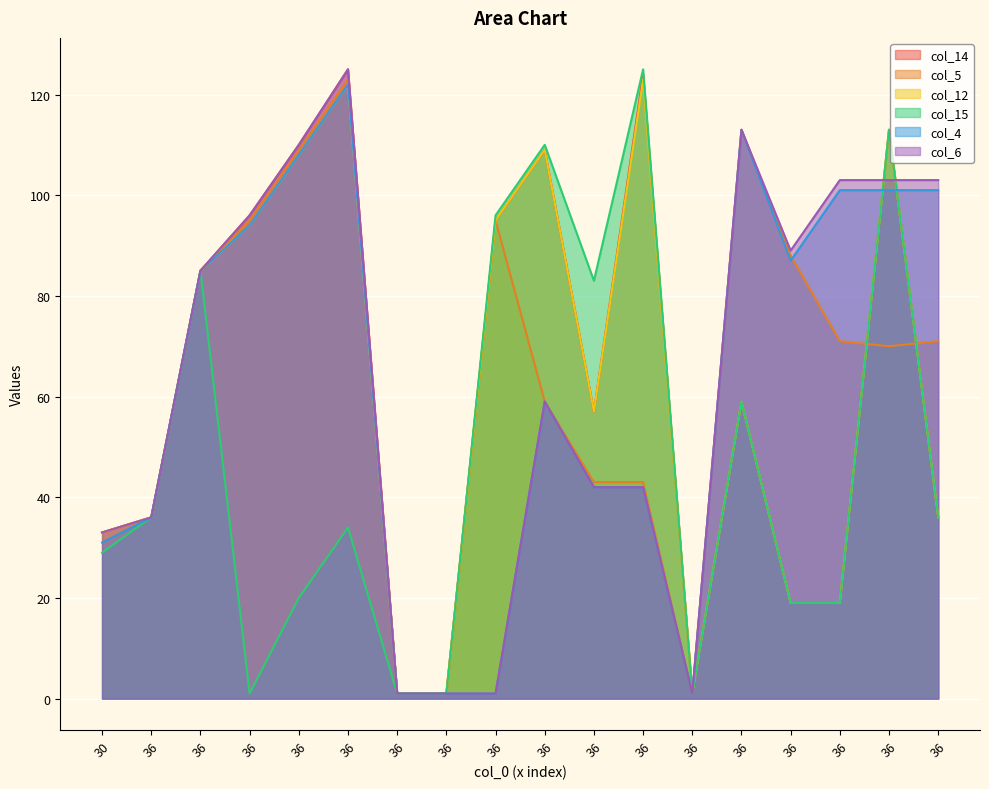

Reading left to right, list all the values displayed in this chart.

col_14: 33	36	85	96	110	125	1	1	95	109	57	124	1	59	19	19	113	36
col_5: 33	36	85	95	109	123	1	1	95	59	43	43	1	113	88	71	70	71
col_12: 33	36	85	94	108	122	1	1	95	109	57	123	1	59	19	19	113	36
col_15: 29	36	85	1	20	34	1	1	96	110	83	125	1	59	19	19	113	36
col_4: 31	36	85	94	108	122	1	1	1	59	42	42	1	113	87	101	101	101
col_6: 33	36	85	96	110	125	1	1	1	59	42	42	1	113	89	103	103	103